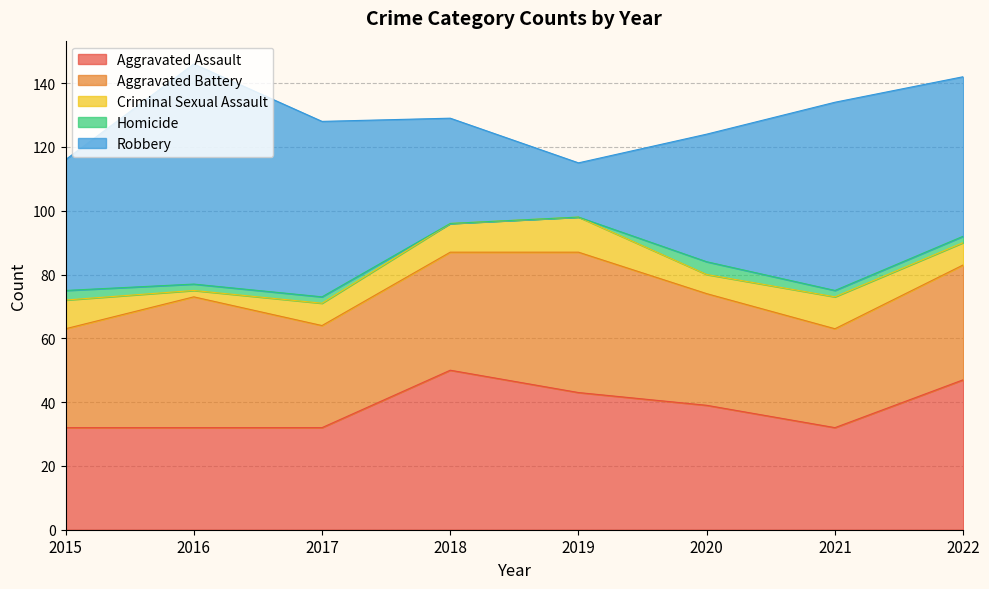

How many Homicide values are between 2 and 3?

5